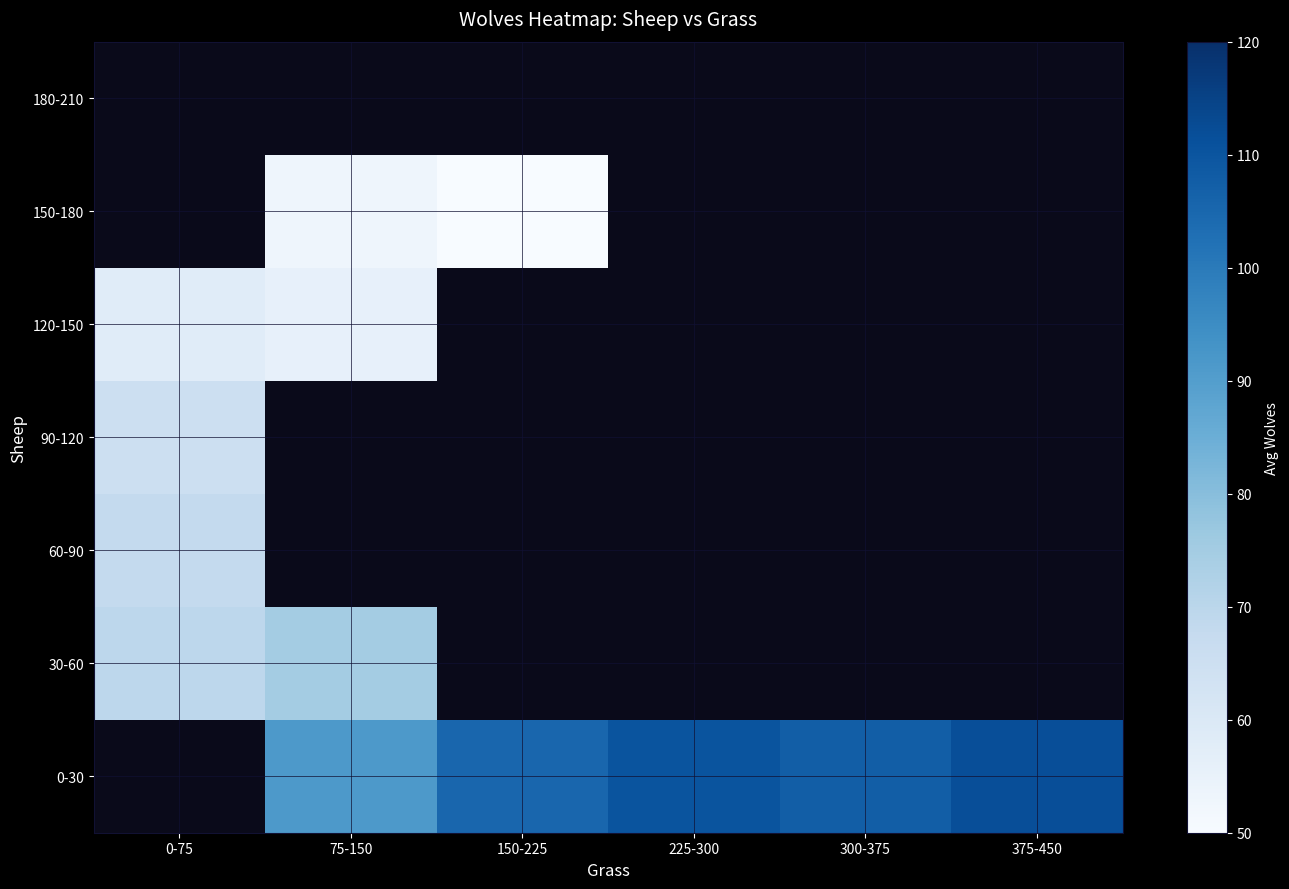

What is the smallest value displayed?

50.0